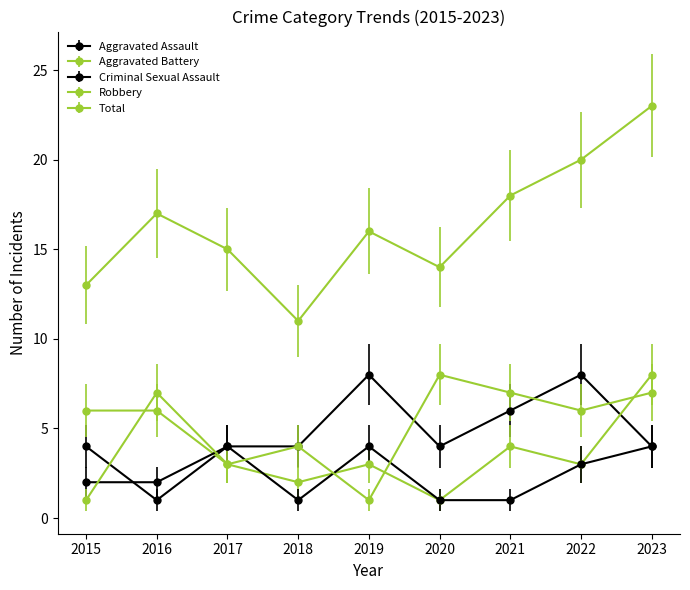

How many times do Robbery and Aggravated Assault cross each other?

5